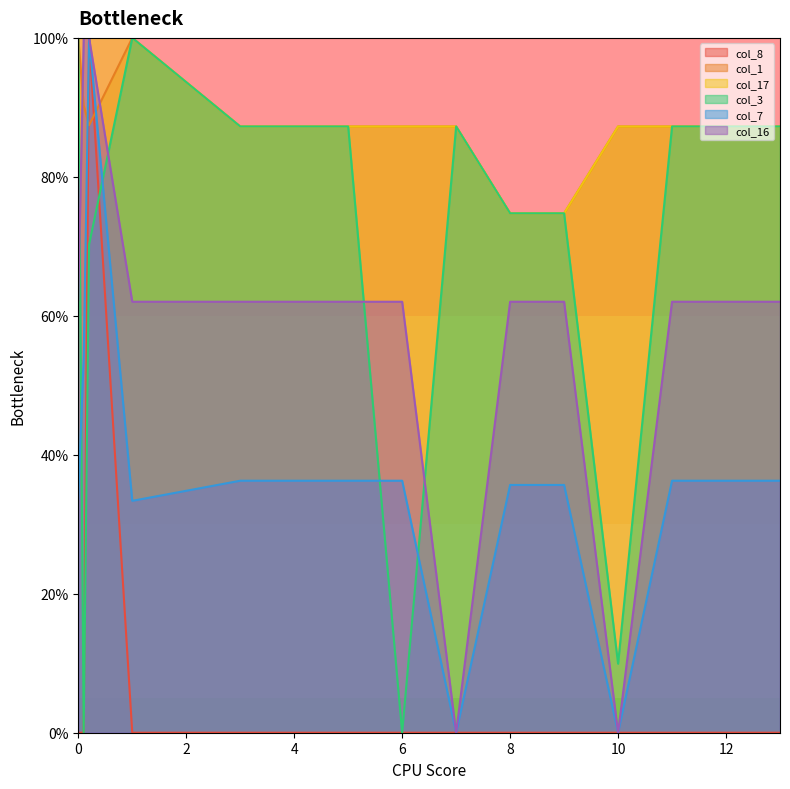

What position from the right is 9.0?

5